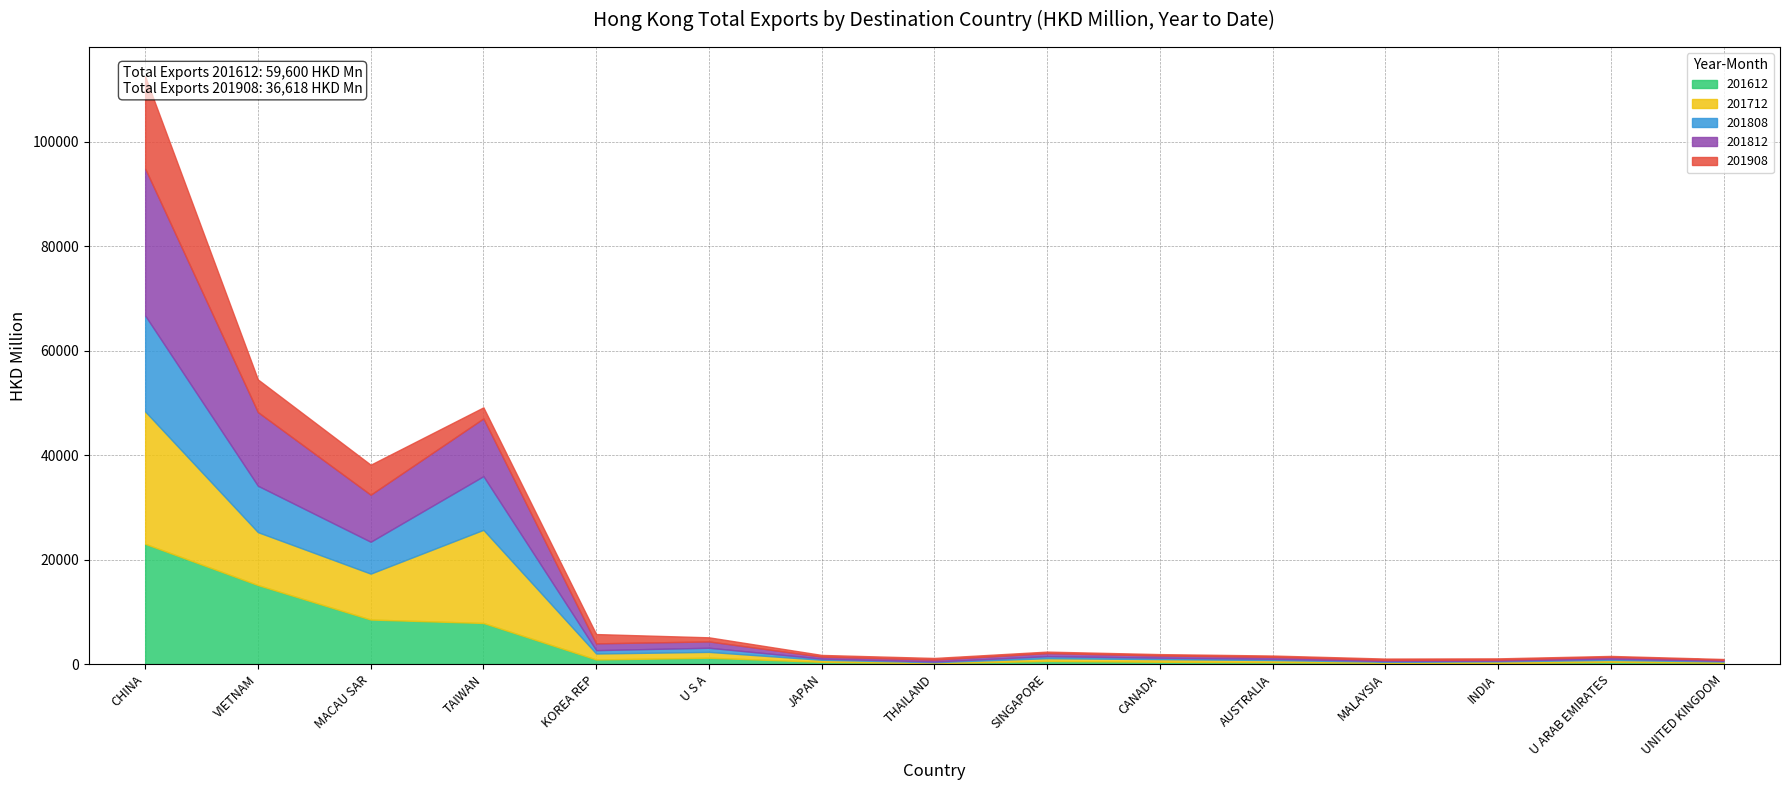

Which series ends up on top after the final intersection of 201712 and 201812?

201712